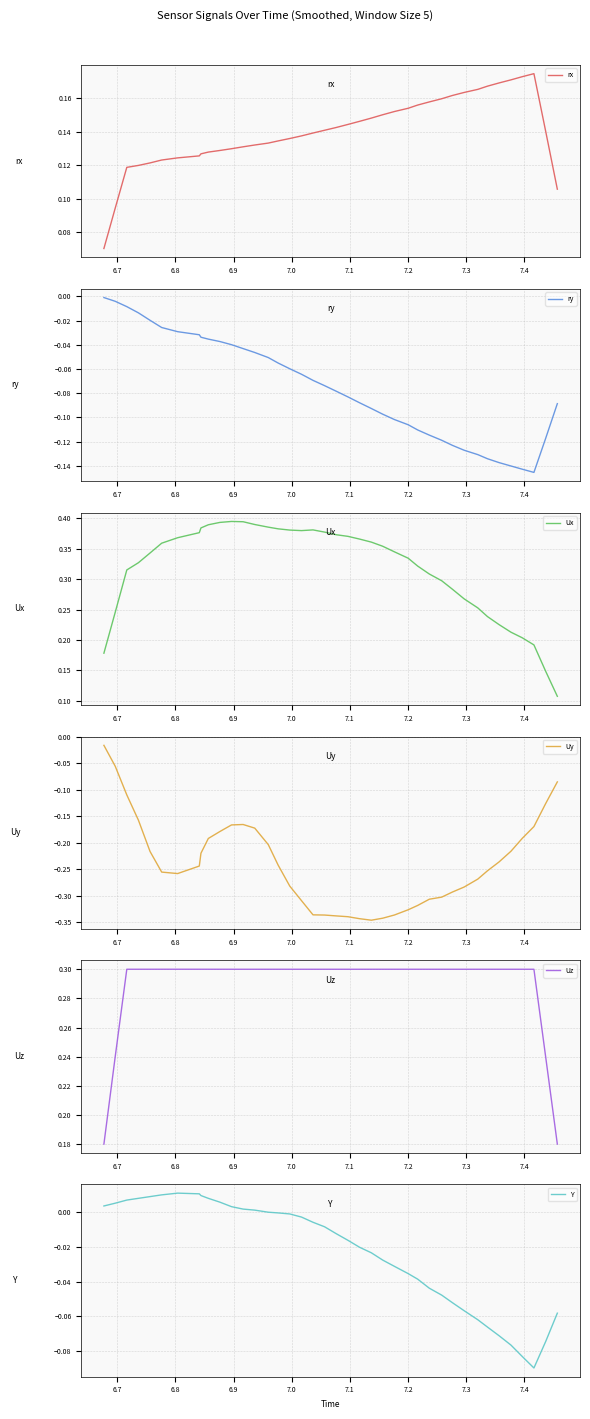

What is the greatest value displayed?

0.4